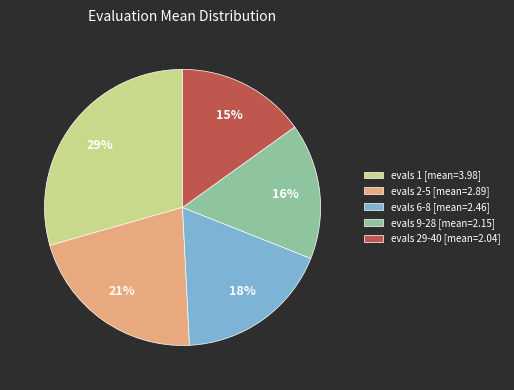

Do evals 1 [mean=3.98] and evals 2-5 [mean=2.89] together represent more than half of the pie?

Yes